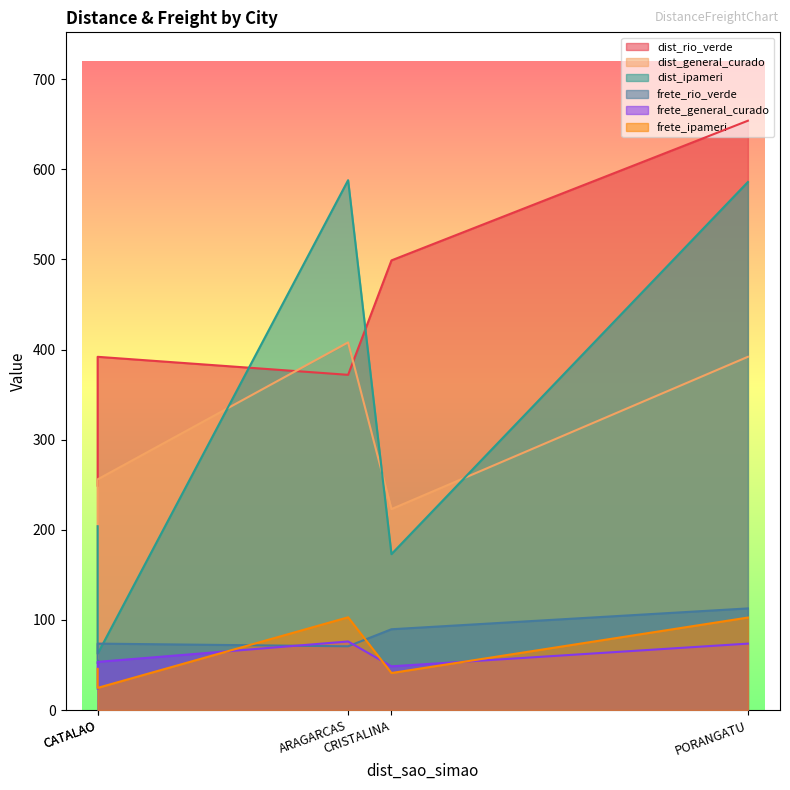

Is it true that dist_general_curado equals 256.0 at CATALAO?

True